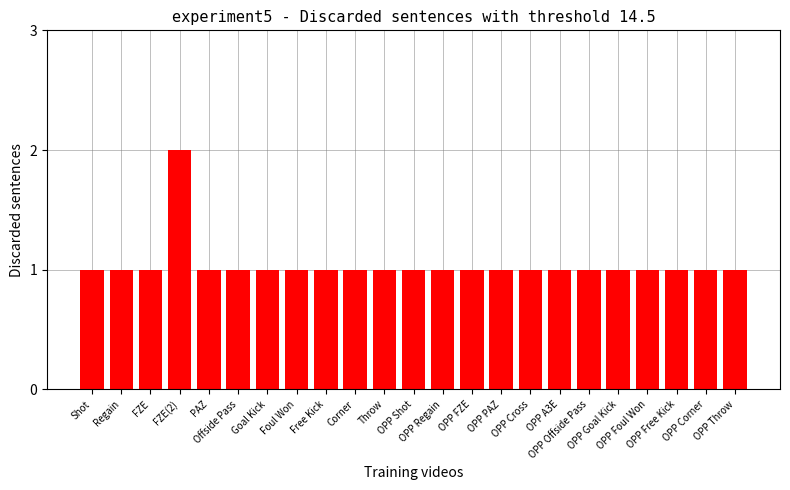

What is the value of the 14th bar from the left?

1